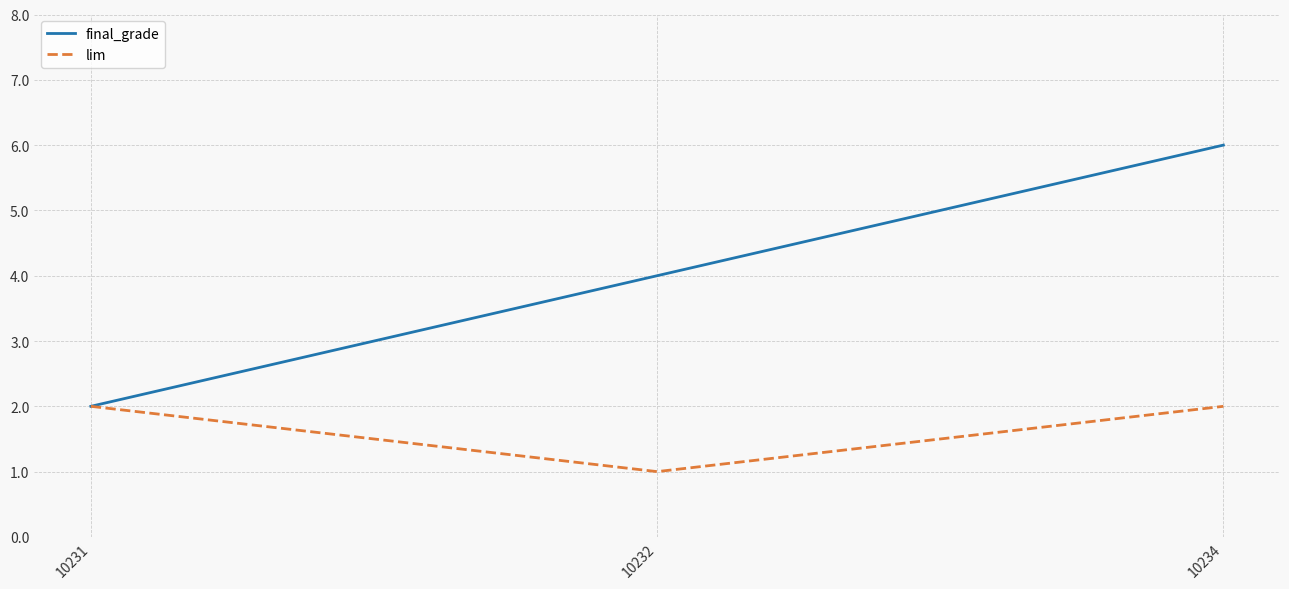

Reading right to left, what are all the values shown in this chart?

final_grade: 6	4	2
lim: 2	1	2